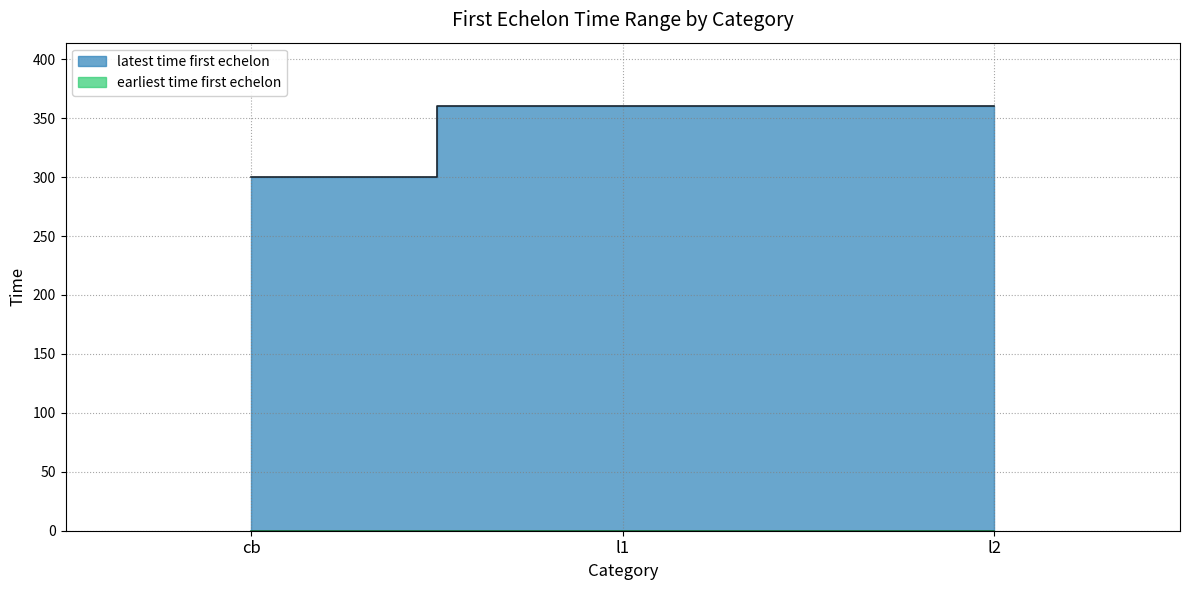

What is the average value?

340